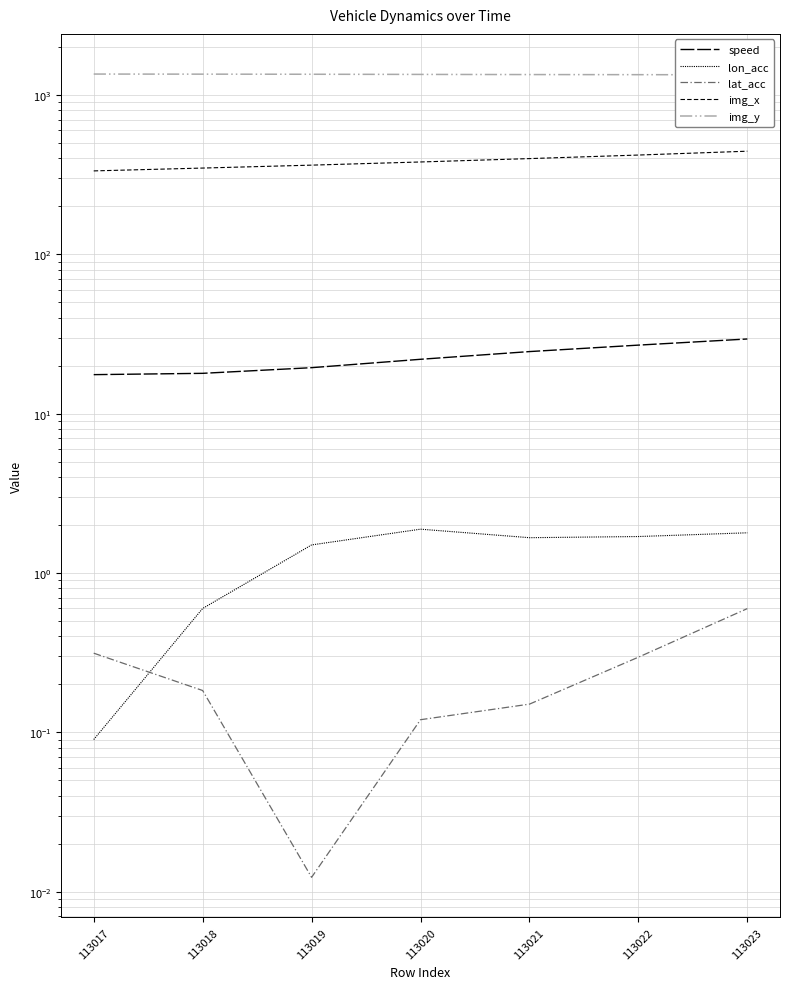

What is the approximate value of speed at 113022?

26.9